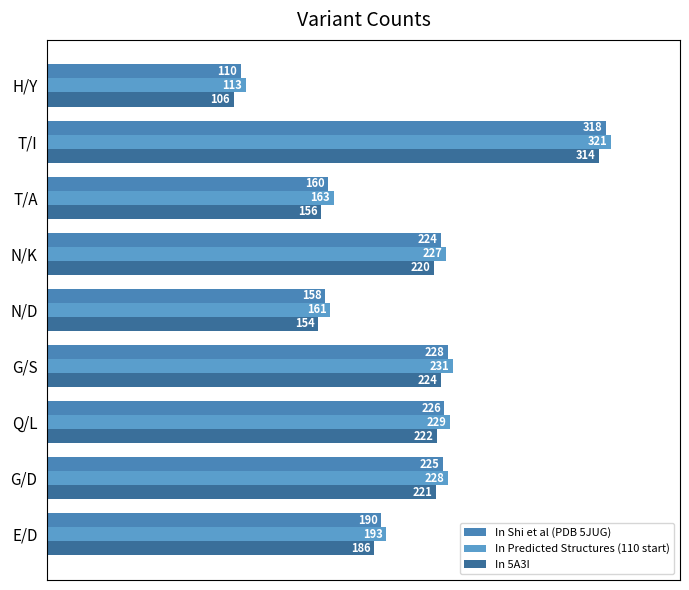

How many data points does each series have?

9